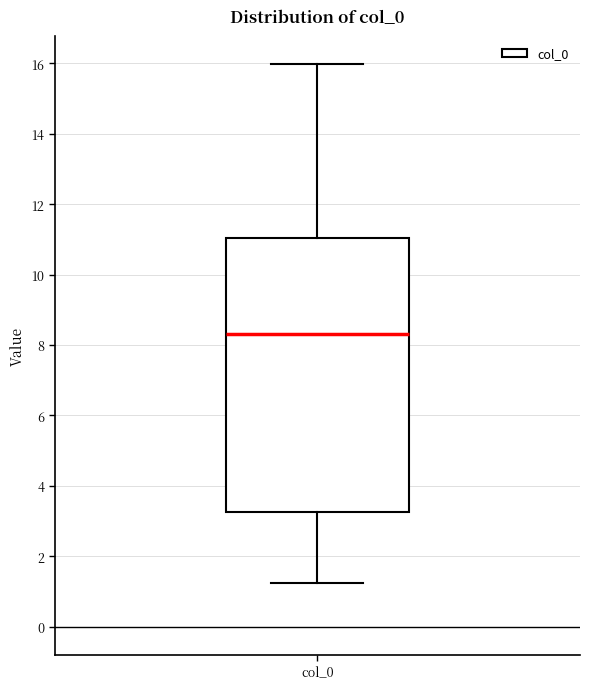

Read this box plot against the y-axis: the position of the median line, the range covered by the box, and the ends of both whiskers. The values are not printed on the chart, so give them approximately, as read against the axis.

median 8.4, box 3.2 to 11.0, whiskers 1.2 to 16.0